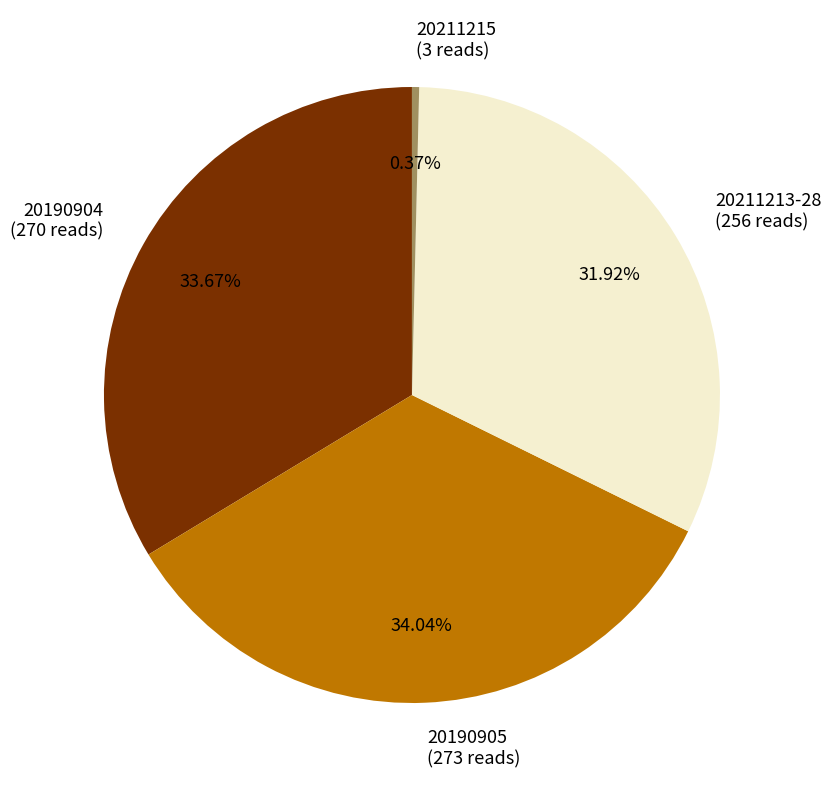

How many slices are in this pie chart?

4